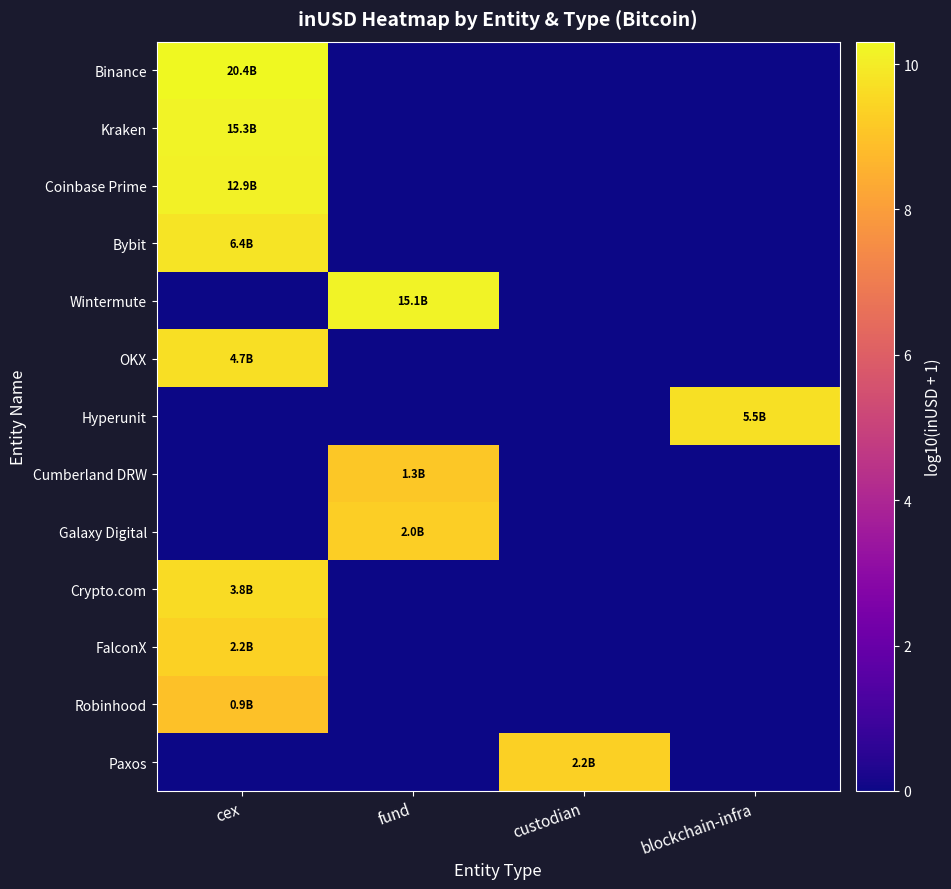

Reading left to right, extract all data points from this chart.

Binance: cex=10.3	fund=0.0	custodian=0.0	blockchain-infra=0.0
Kraken: cex=10.2	fund=0.0	custodian=0.0	blockchain-infra=0.0
Coinbase Prime: cex=10.1	fund=0.0	custodian=0.0	blockchain-infra=0.0
Bybit: cex=9.8	fund=0.0	custodian=0.0	blockchain-infra=0.0
Wintermute: cex=0.0	fund=10.2	custodian=0.0	blockchain-infra=0.0
OKX: cex=9.7	fund=0.0	custodian=0.0	blockchain-infra=0.0
Hyperunit: cex=0.0	fund=0.0	custodian=0.0	blockchain-infra=9.7
Cumberland DRW: cex=0.0	fund=9.1	custodian=0.0	blockchain-infra=0.0
Galaxy Digital: cex=0.0	fund=9.3	custodian=0.0	blockchain-infra=0.0
Crypto.com: cex=9.6	fund=0.0	custodian=0.0	blockchain-infra=0.0
FalconX: cex=9.3	fund=0.0	custodian=0.0	blockchain-infra=0.0
Robinhood: cex=9.0	fund=0.0	custodian=0.0	blockchain-infra=0.0
Paxos: cex=0.0	fund=0.0	custodian=9.3	blockchain-infra=0.0